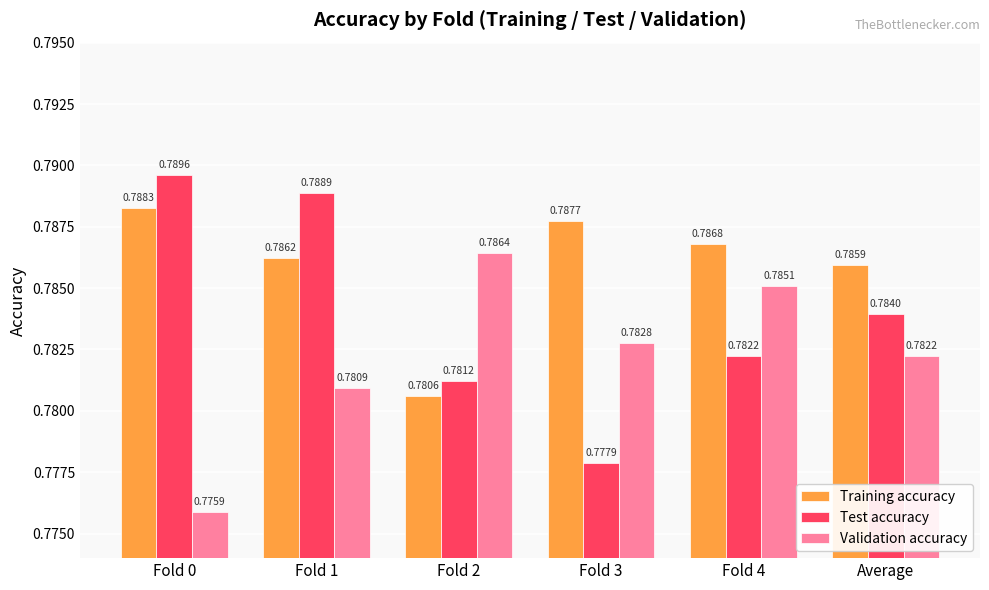

Rank the categories by Validation accuracy value from highest to lowest.

Fold 2, Fold 4, Fold 3, Average, Fold 1, Fold 0